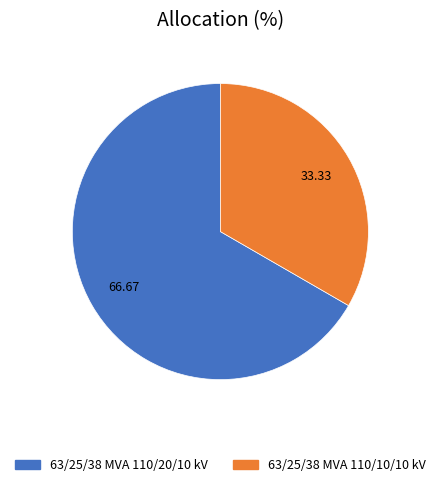

Count the number of slices in the pie.

2